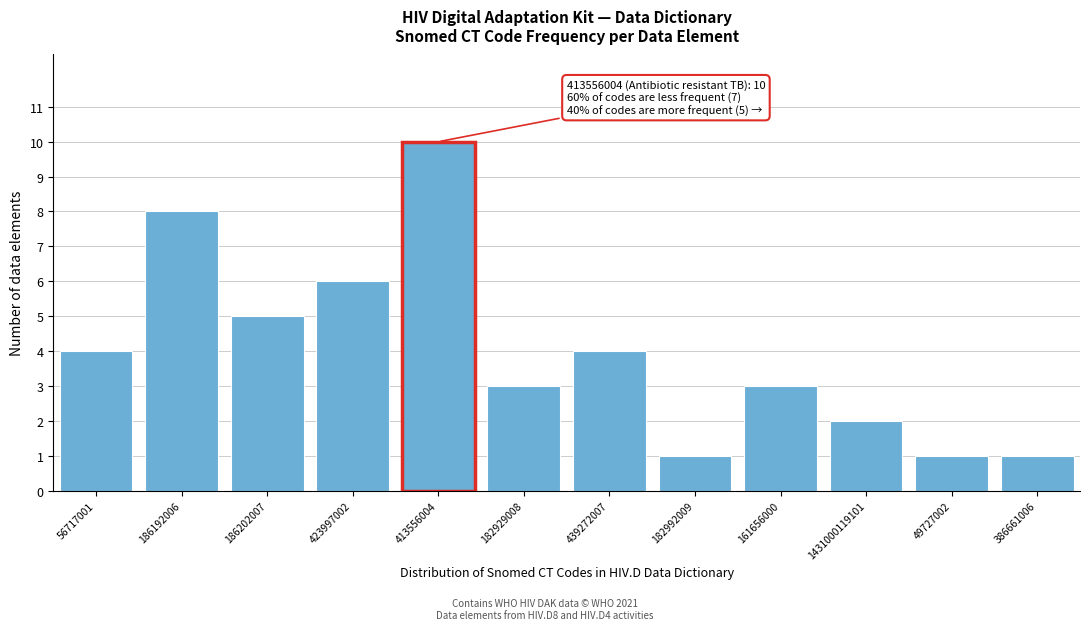

Reading left to right, transcribe all the data shown in this chart.

56717001=4	186192006=8	186202007=5	423997002=6	413556004=10	182929008=3	439272007=4	182992009=1	161656000=3	1431000119101=2	49727002=1	386661006=1